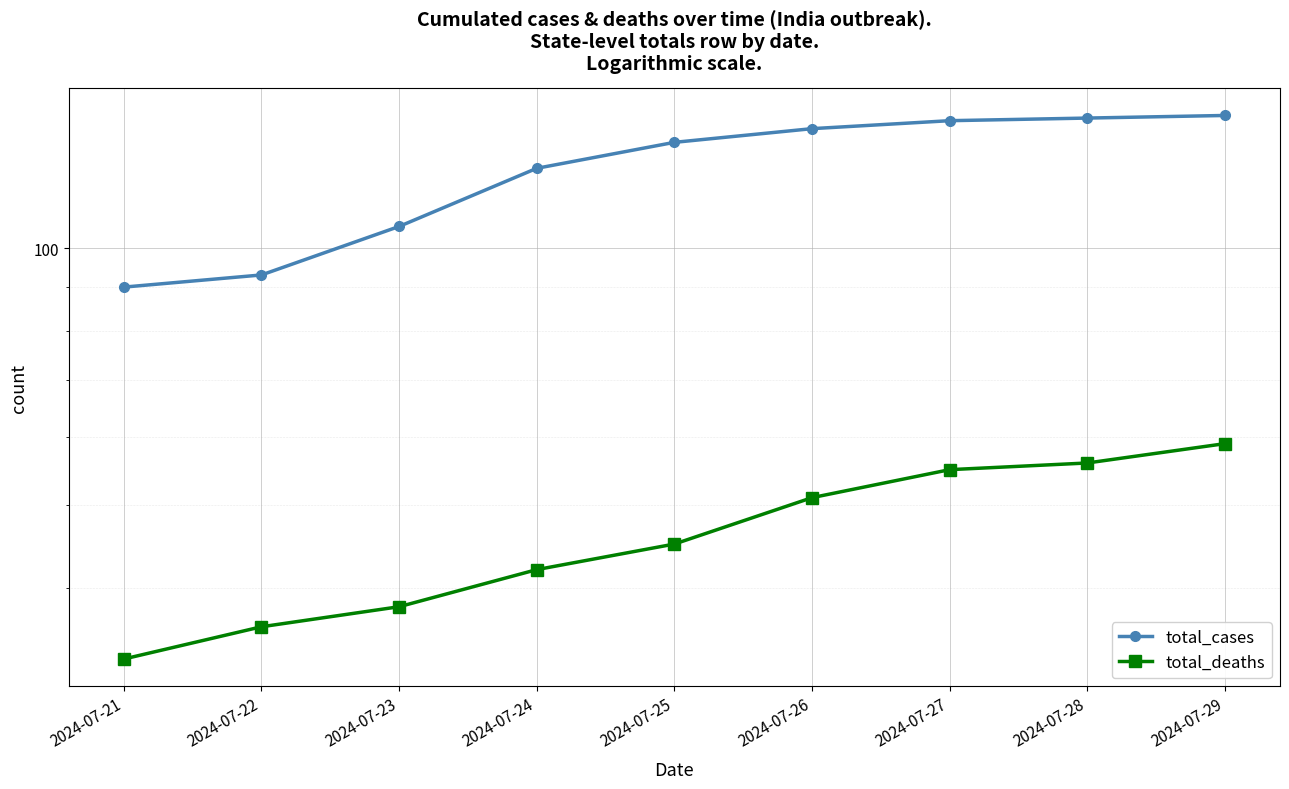

What is the maximum value shown in the chart?

143